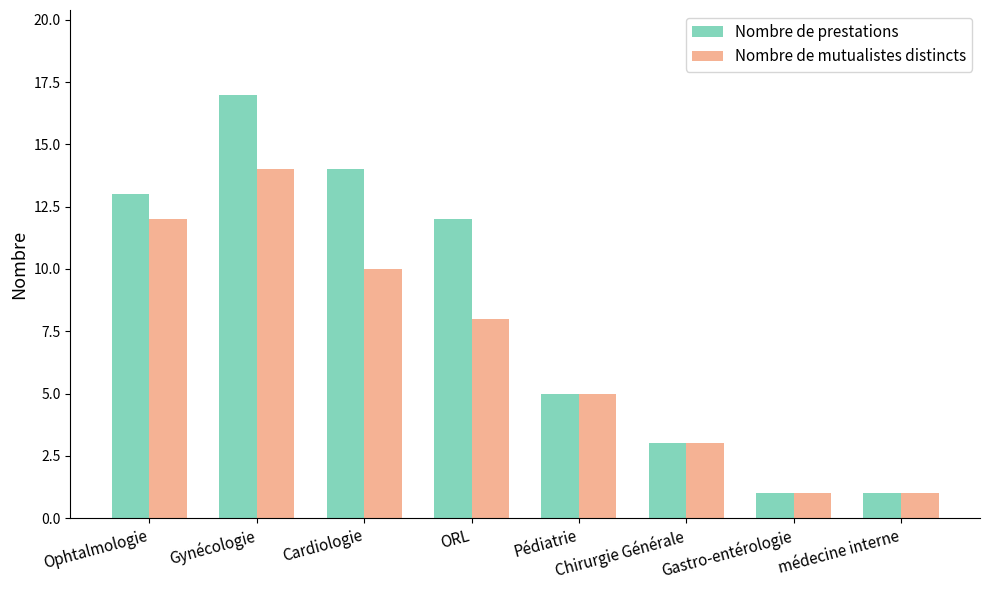

Reading left to right, list all the values displayed in this chart.

Nombre de prestations: 13	17	14	12	5	3	1	1
Nombre de mutualistes distincts: 12	14	10	8	5	3	1	1